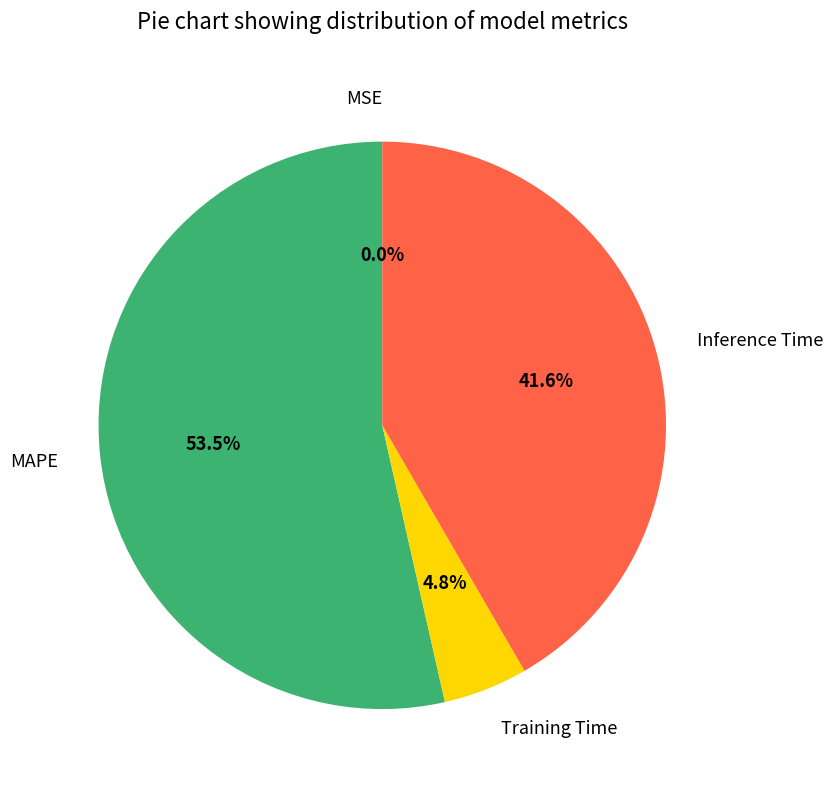

Combined, what portion of the pie is Inference Time and MAPE?

95.2%